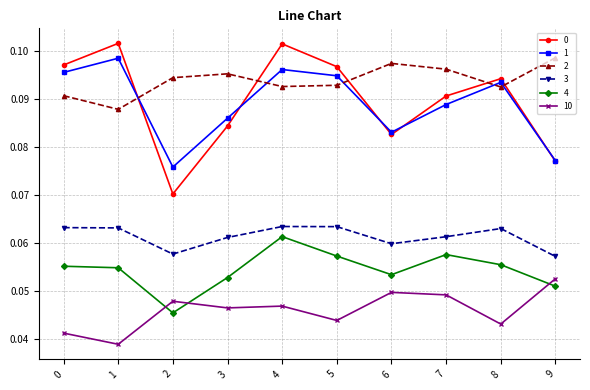

True or false: 0 and 4 intersect in this chart.

False